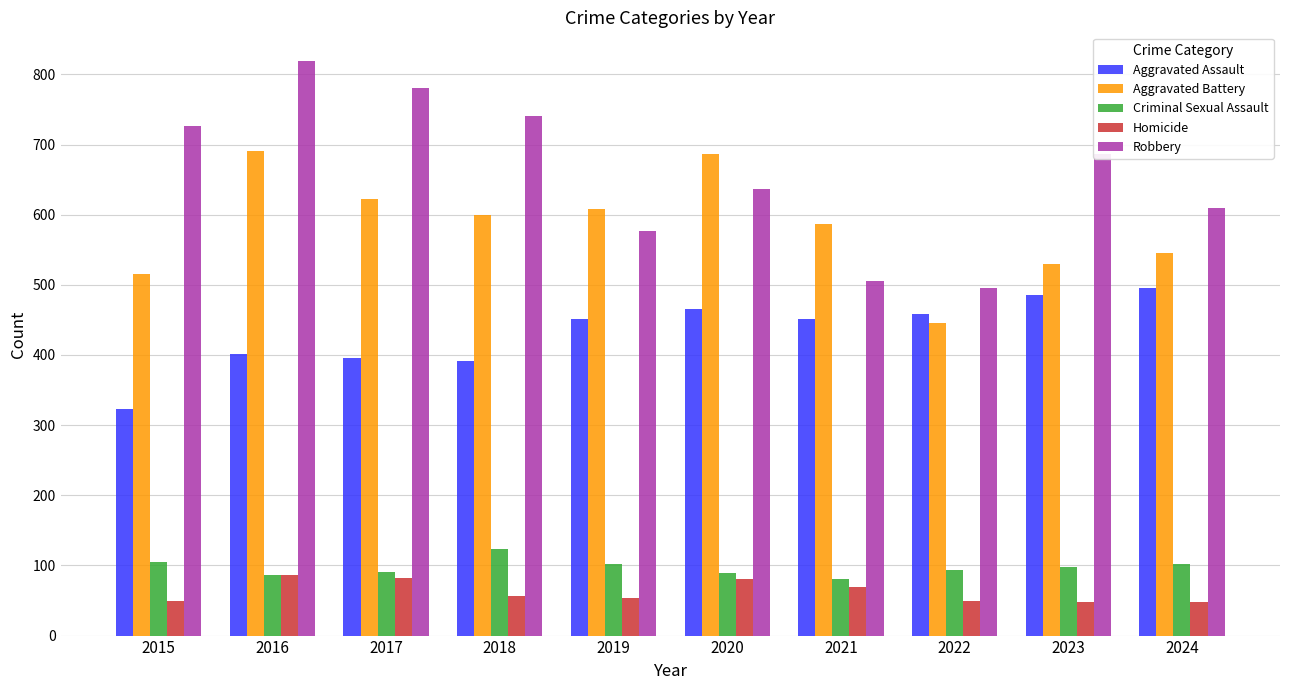

What are all the series names shown in the legend?

Aggravated Assault, Aggravated Battery, Criminal Sexual Assault, Homicide, Robbery